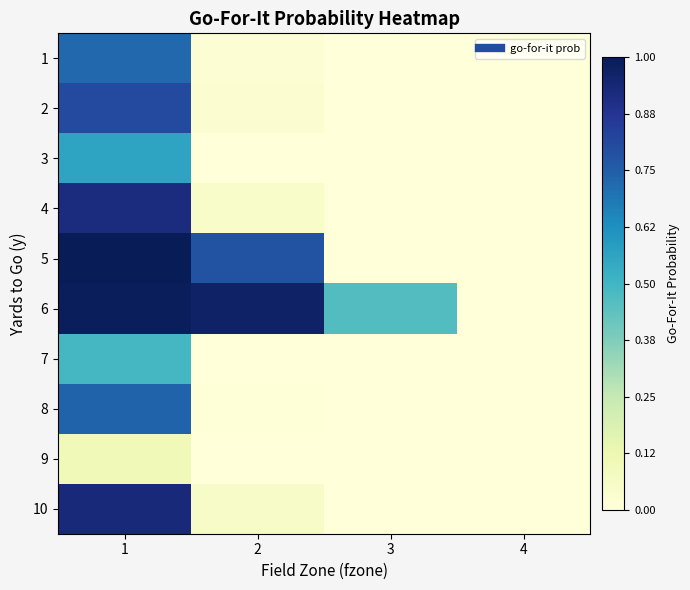

What is the total value across all series at 2?

1.9